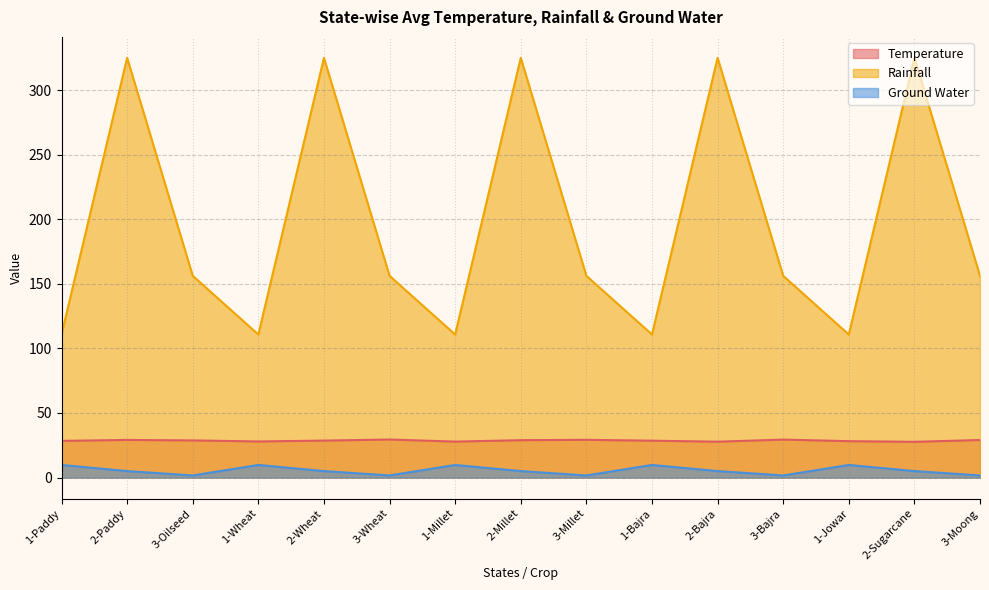

Which category has the lowest value in the Temperature series?

2-Sugarcane